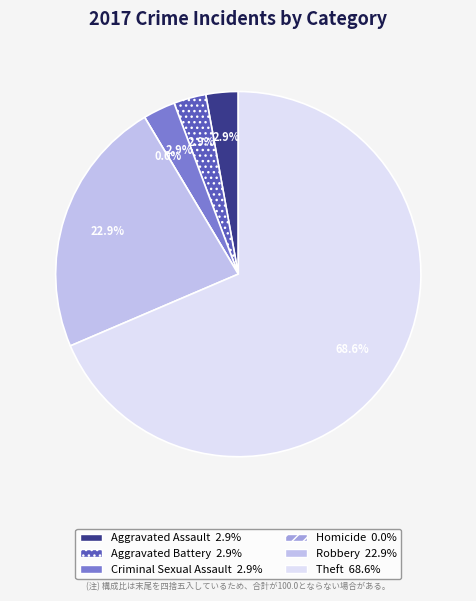

Which slice is the smallest?

Homicide